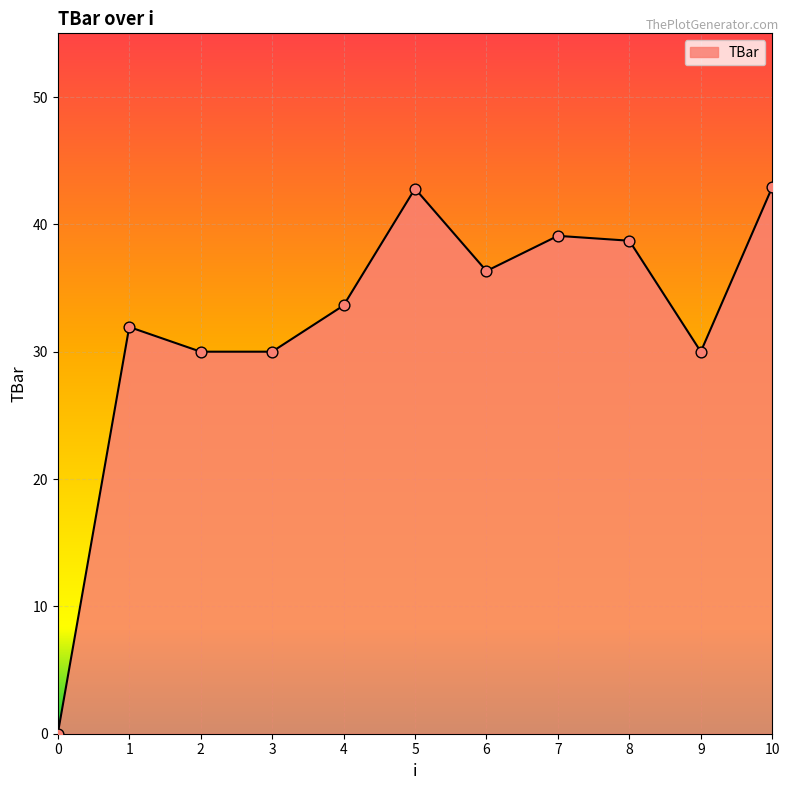

Which has a higher value, 5 or 1?

5